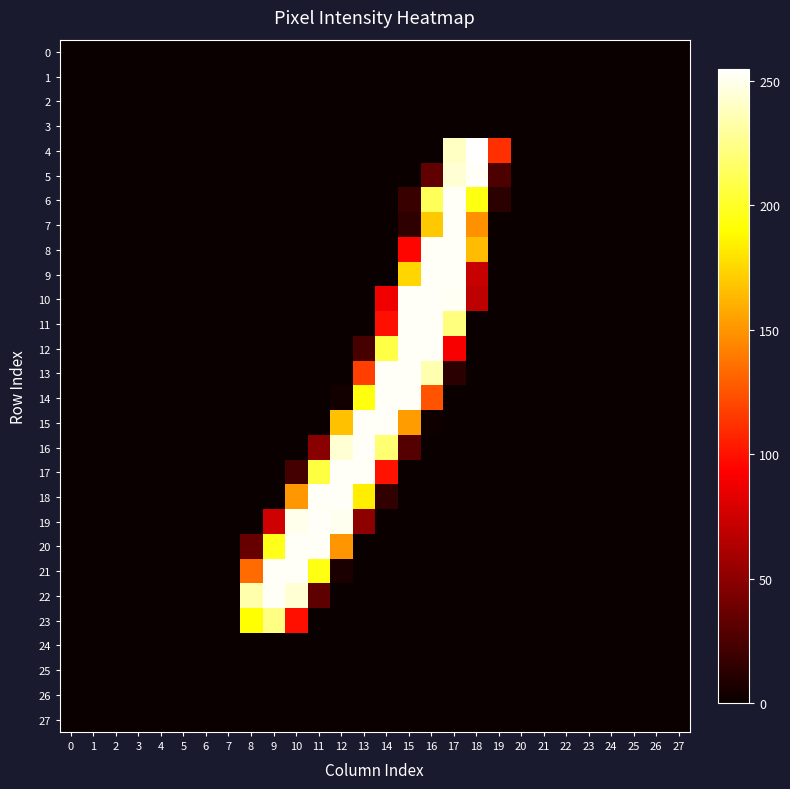

How many categories are shown in the chart?

28